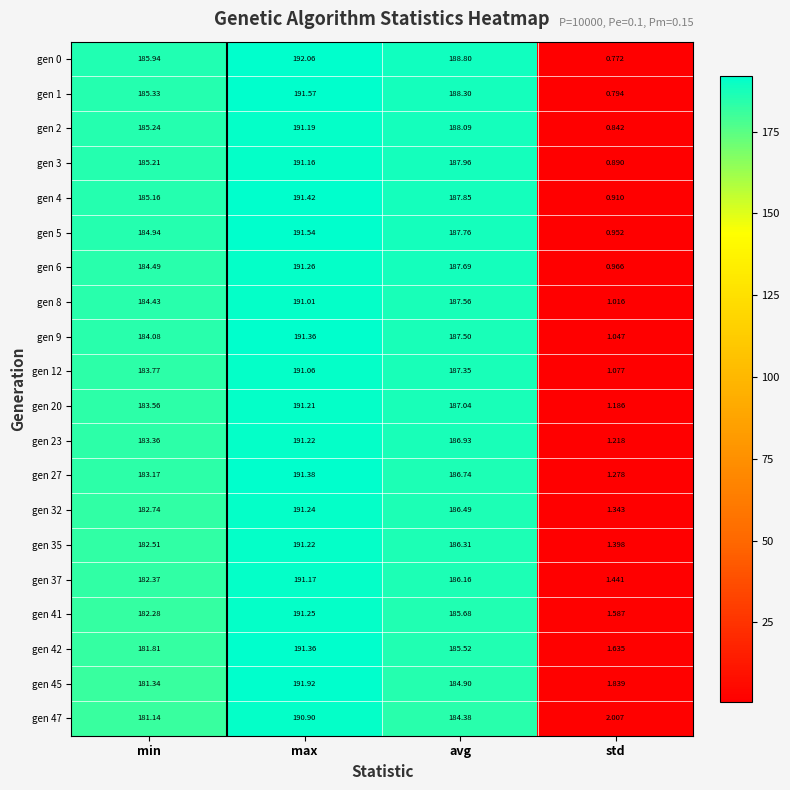

Rank the categories by gen 8 value from lowest to highest.

std, min, avg, max